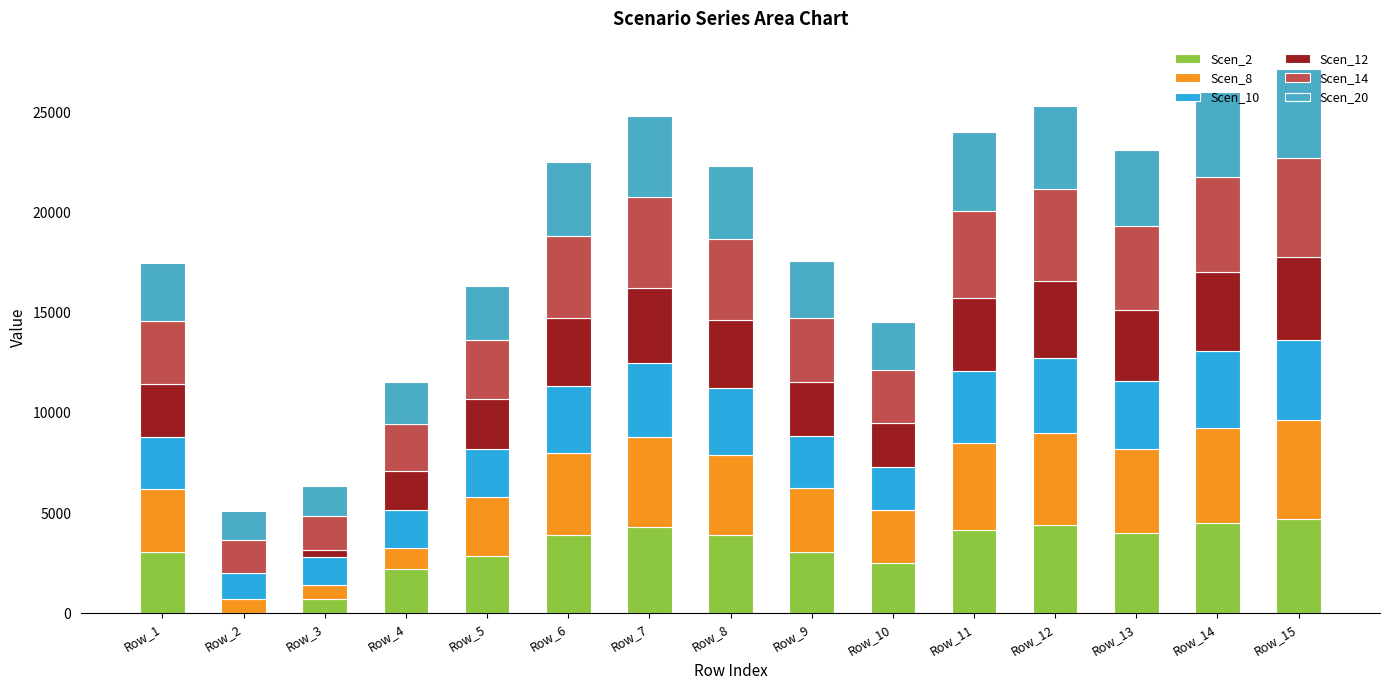

Are the bars grouped side by side (vs. stacked)?

No